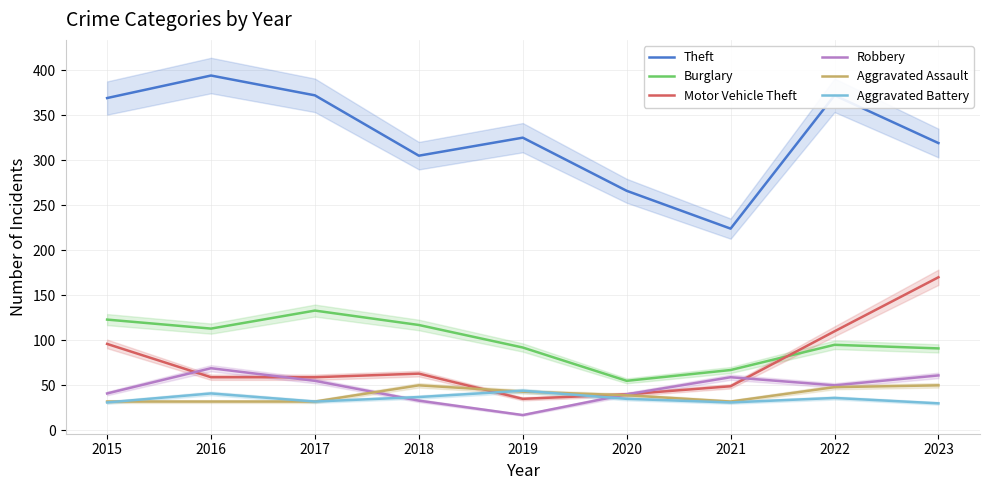

Reading left to right, transcribe all the data shown in this chart.

Theft: 2015=369	2016=394	2017=372	2018=305	2019=325	2020=266	2021=224	2022=372	2023=319
Burglary: 2015=123	2016=113	2017=133	2018=117	2019=92	2020=55	2021=67	2022=95	2023=91
Motor Vehicle Theft: 2015=96	2016=59	2017=59	2018=63	2019=35	2020=40	2021=49	2022=110	2023=170
Robbery: 2015=41	2016=69	2017=55	2018=33	2019=17	2020=40	2021=59	2022=50	2023=61
Aggravated Assault: 2015=32	2016=32	2017=32	2018=50	2019=43	2020=39	2021=32	2022=48	2023=50
Aggravated Battery: 2015=31	2016=41	2017=32	2018=37	2019=44	2020=35	2021=31	2022=36	2023=30